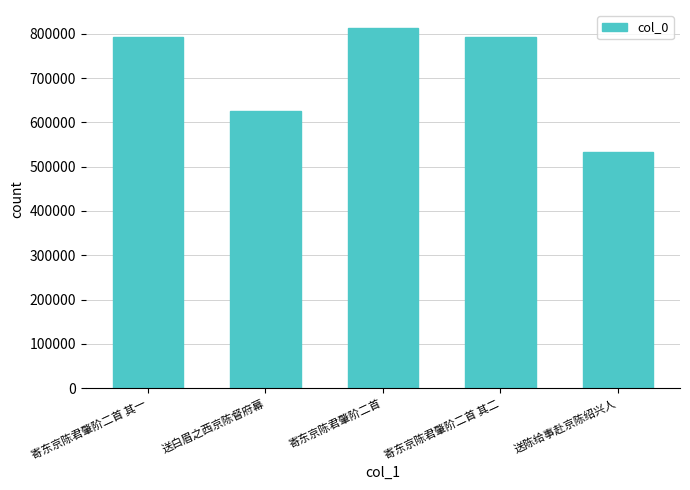

Which category has the highest value across all series?

寄东京陈君肇阶二首